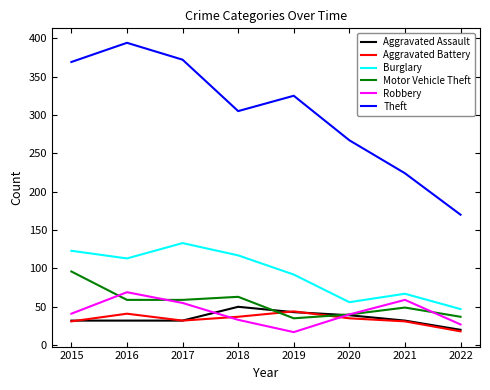

Is the value of Aggravated Battery at 2018 greater than the value of Robbery at 2017?

No